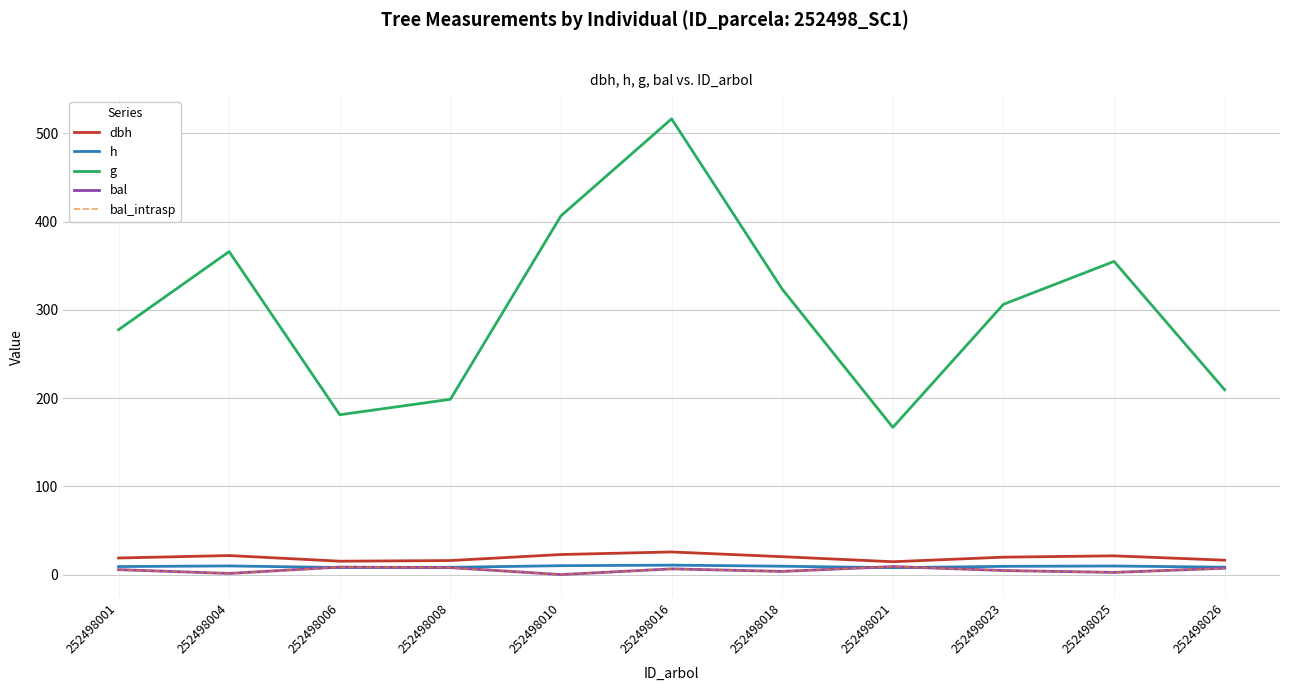

Which series has the widest spread of values?

g